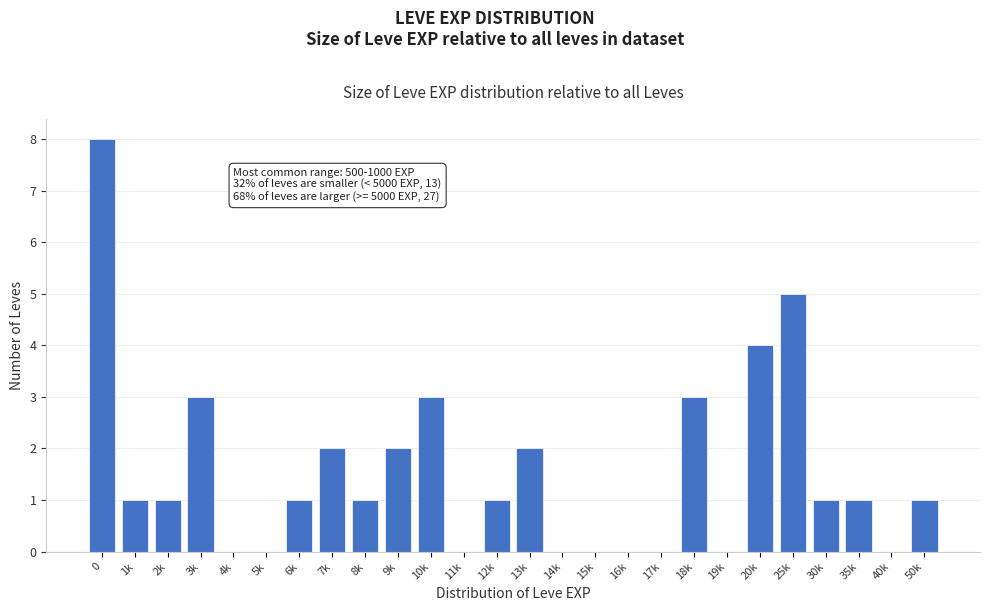

Reading left to right, what are all the values shown in this chart?

0=8	1k=1	2k=1	3k=3	4k=0	5k=0	6k=1	7k=2	8k=1	9k=2	10k=3	11k=0	12k=1	13k=2	14k=0	15k=0	16k=0	17k=0	18k=3	19k=0	20k=4	25k=5	30k=1	35k=1	40k=0	50k=1